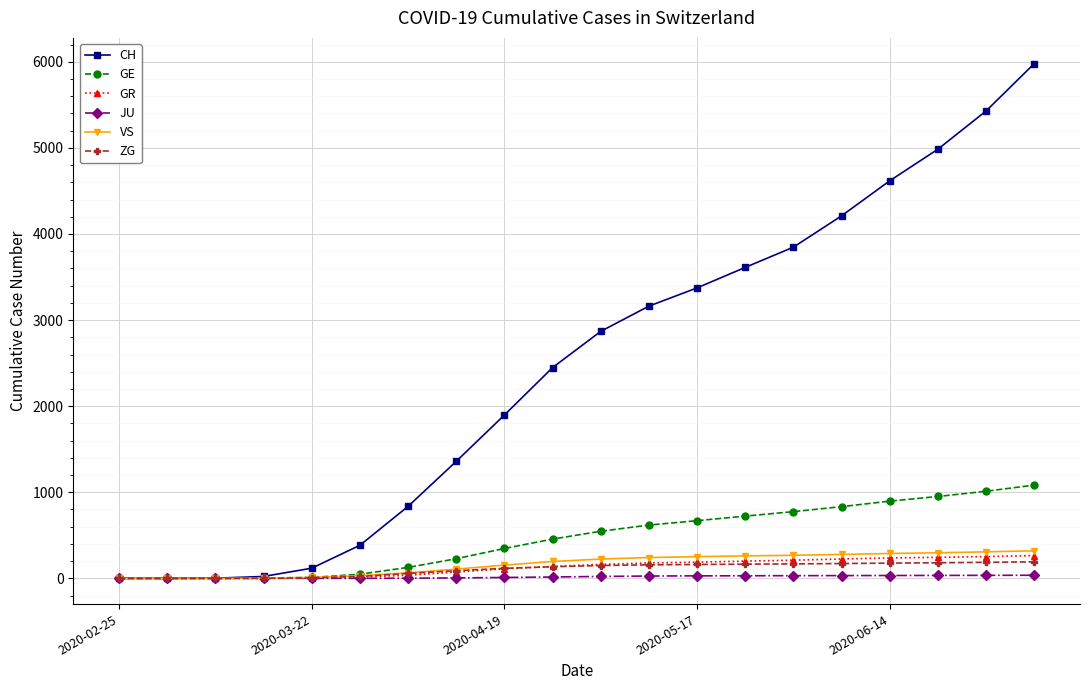

What is the sum of all GR values?

2541